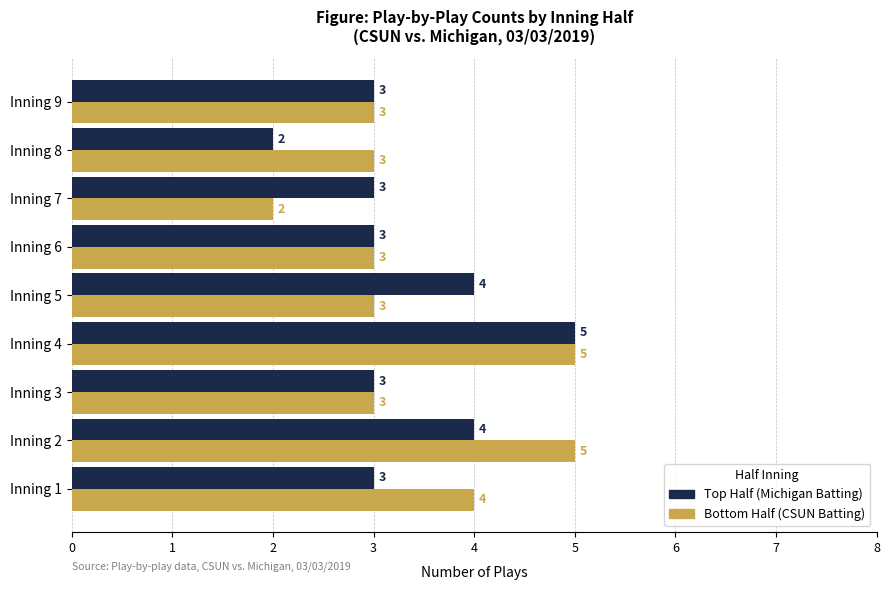

Count the Top Half (Michigan Batting) values in the range 3 to 4.

7